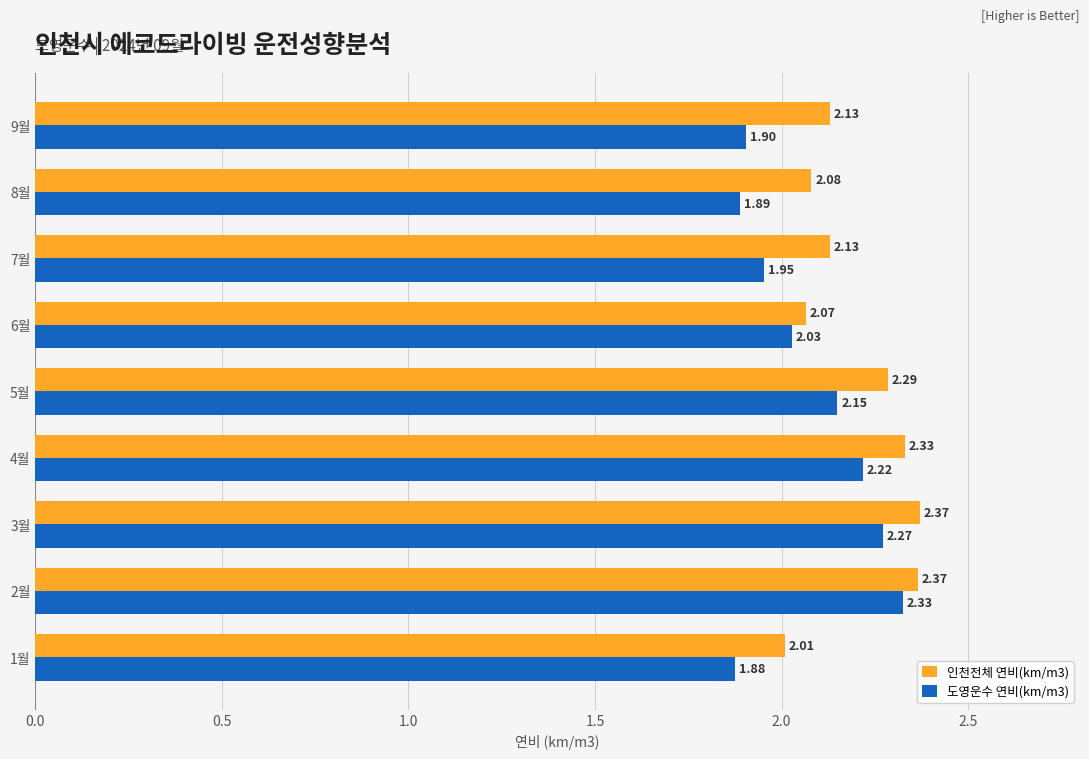

What is the minimum value for 도영운수 연비(km/m3)?

1.9